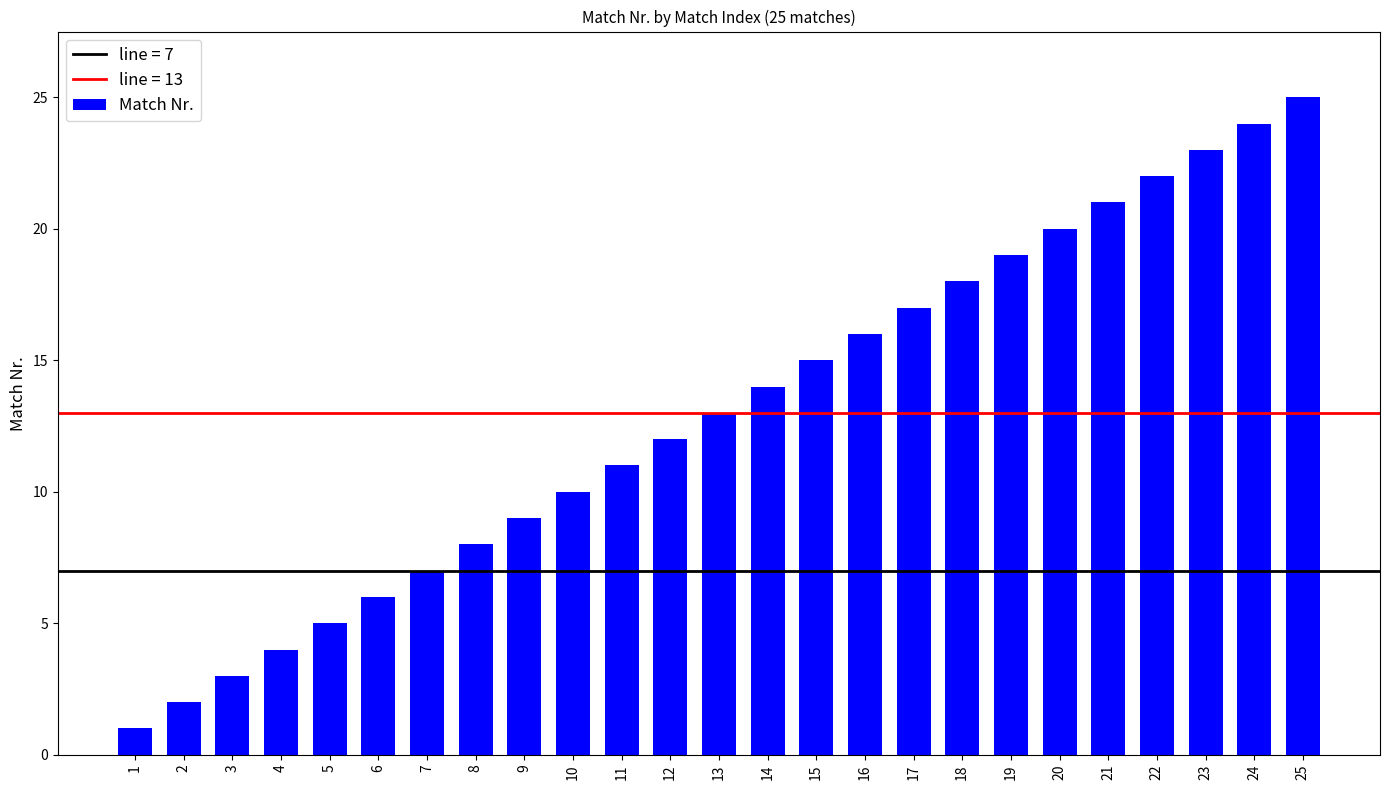

At which category does the chart reach its minimum across all series?

1